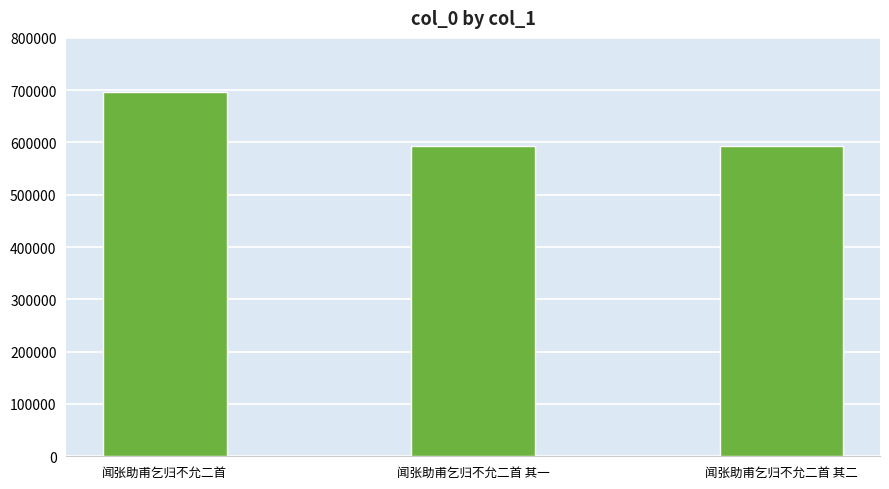

True or false: the data shows 695921 at 闻张助甫乞归不允二首.

True